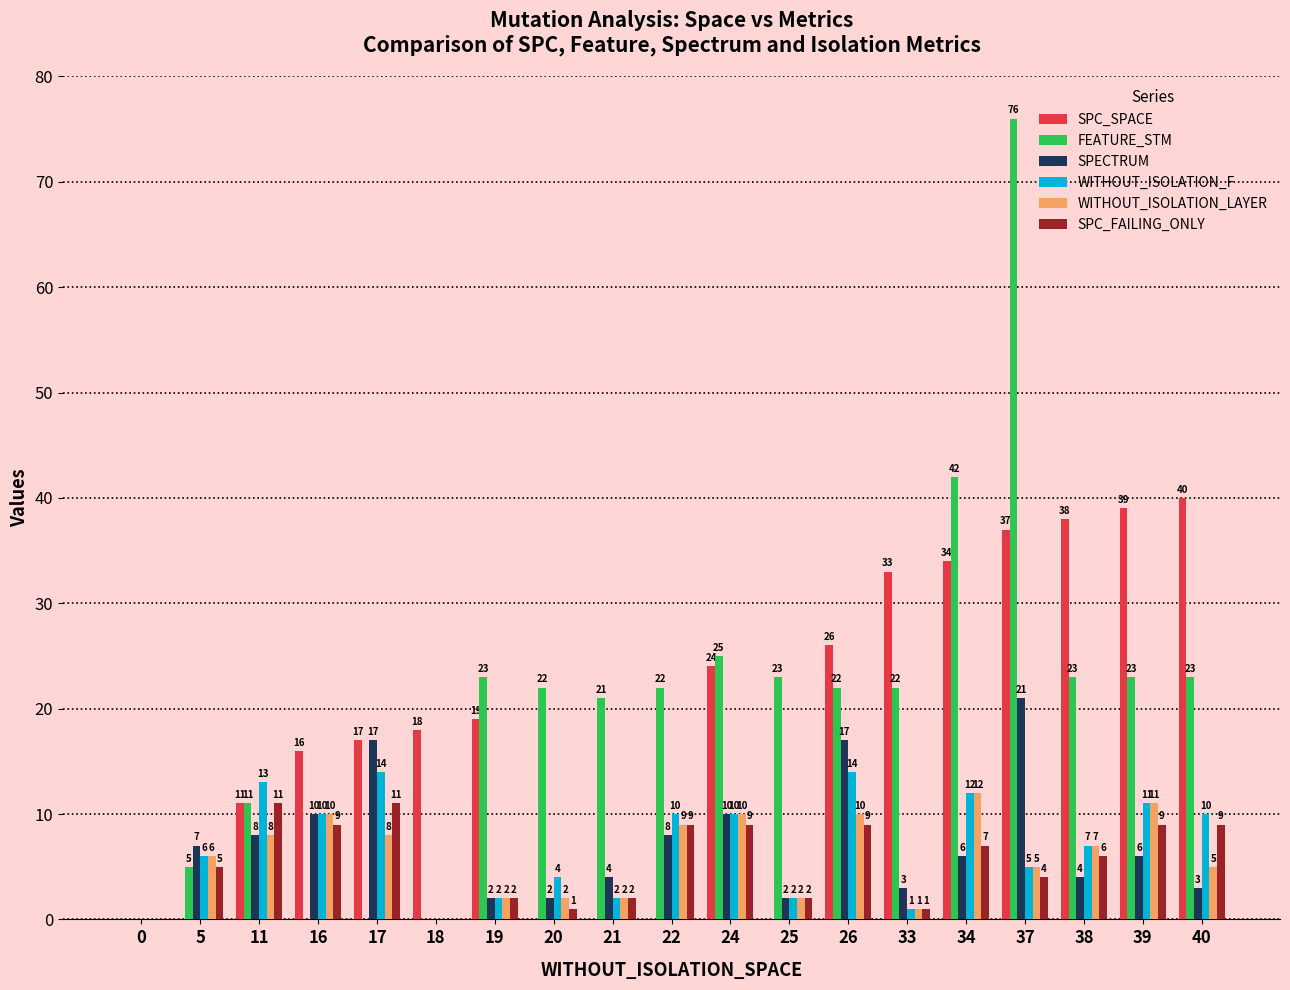

What is the total value across all series at 21?

31